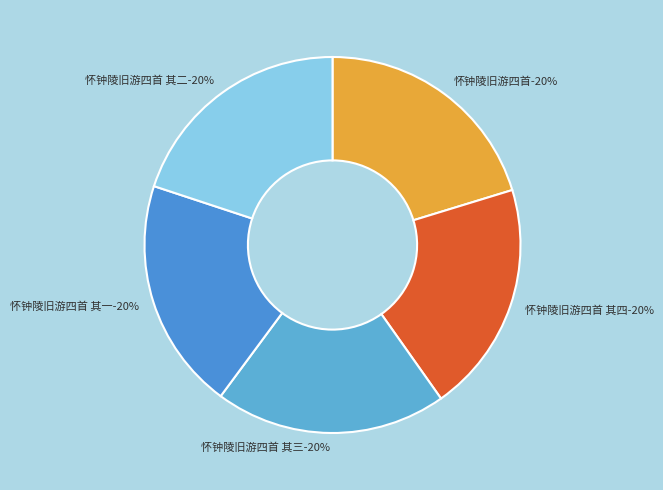

Rank the categories by value from highest to lowest.

怀钟陵旧游四首, 怀钟陵旧游四首 其四, 怀钟陵旧游四首 其三, 怀钟陵旧游四首 其二, 怀钟陵旧游四首 其一